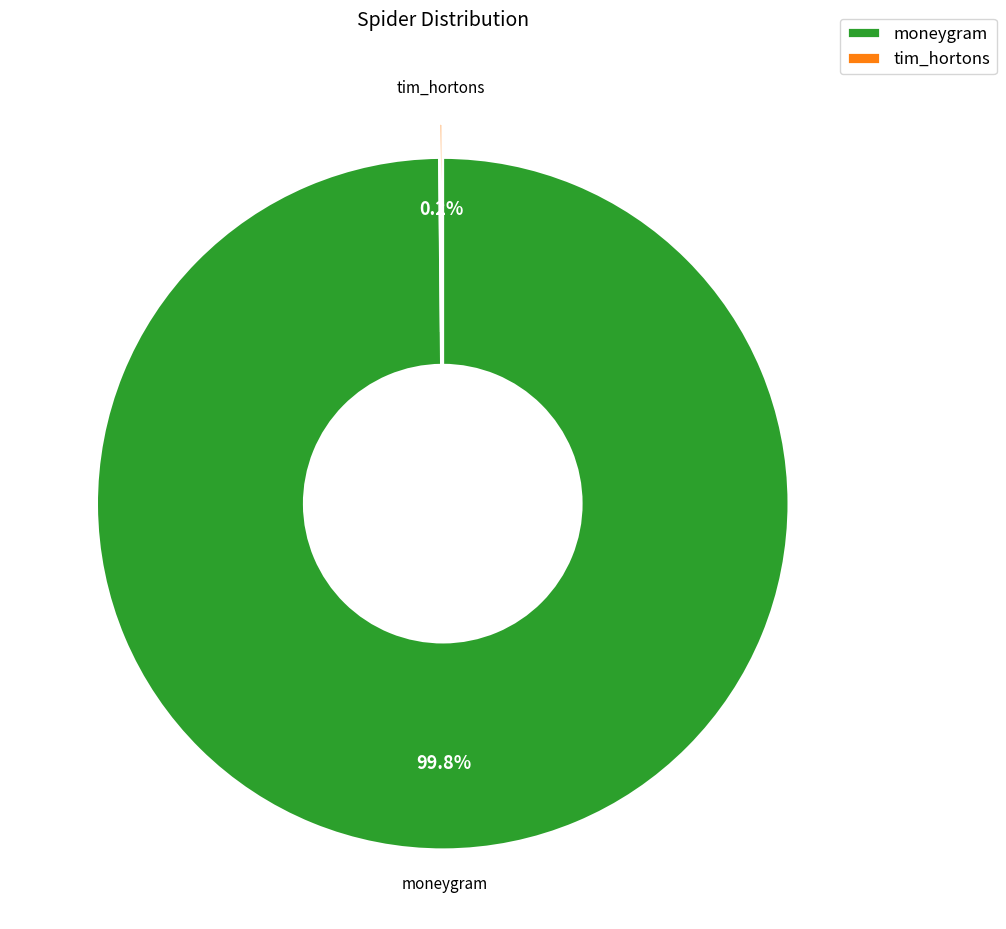

Which category has the biggest portion of the pie?

moneygram